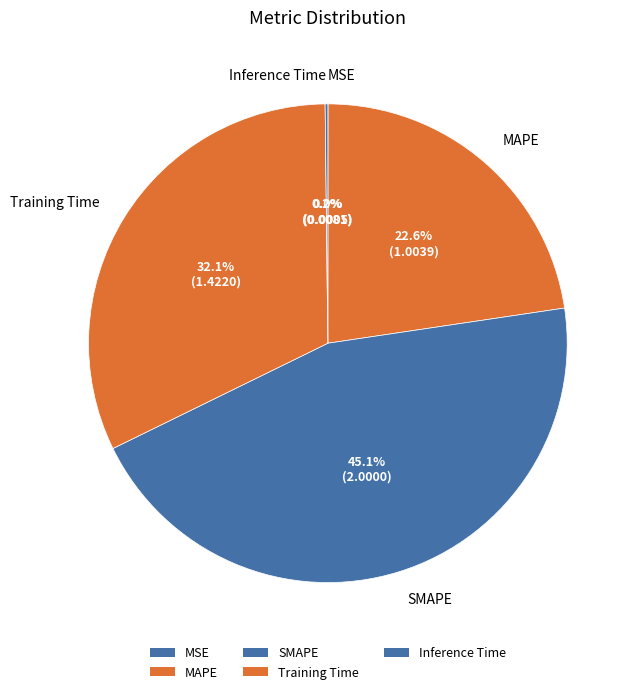

What is the change in value from SMAPE to Training Time?

-0.6